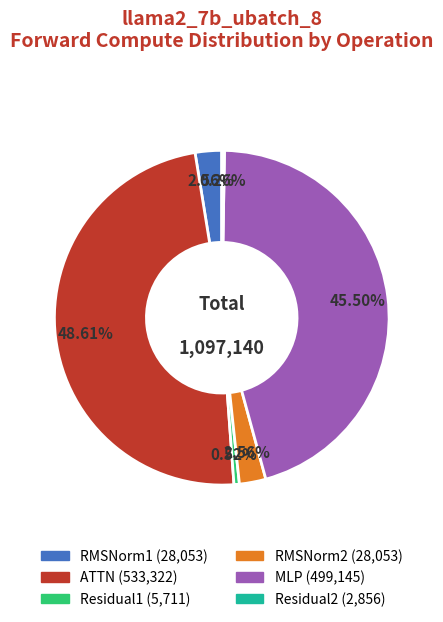

Combined, what portion of the pie is RMSNorm1 and Residual1?

3.1%